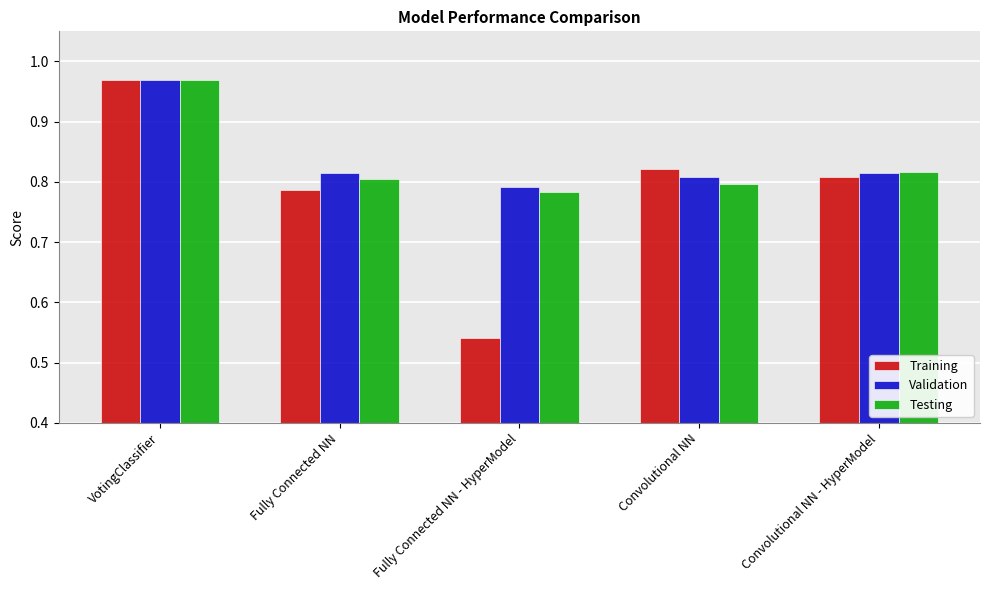

What is the label of the 1st bar from the left?

VotingClassifier